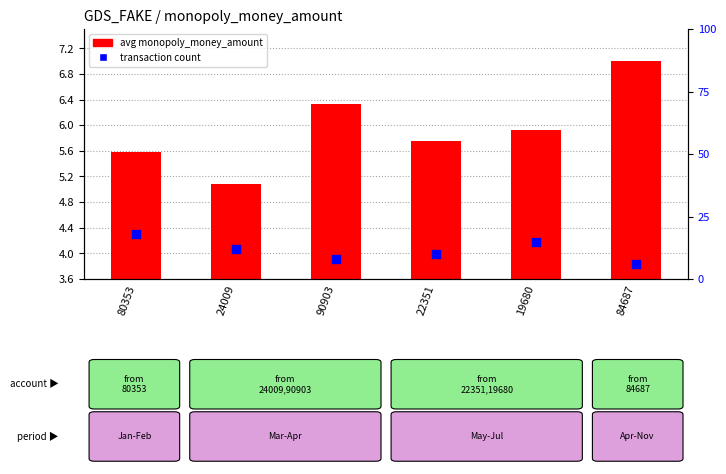

At how many categories does at least one series exceed 14?

2